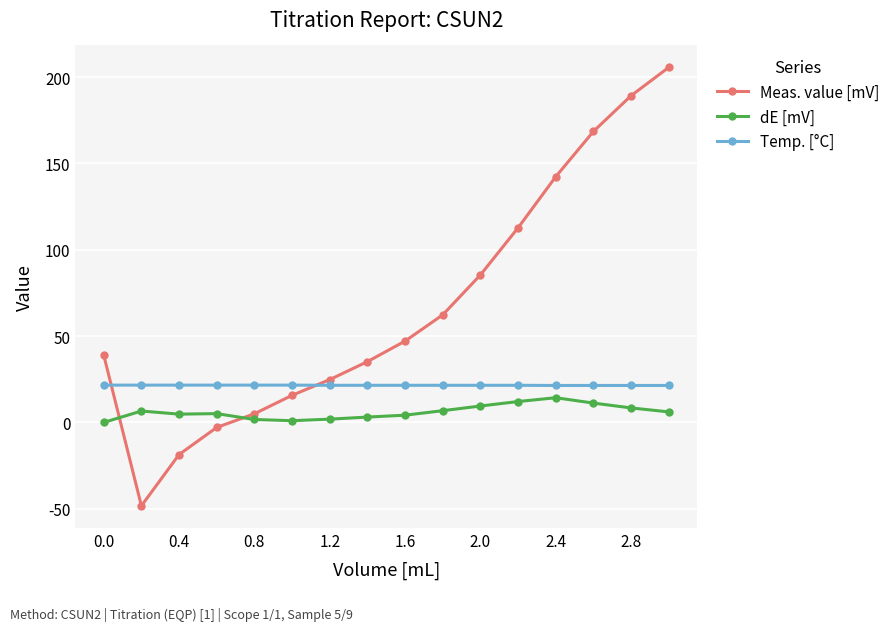

Rank the series by their average value, from highest to lowest.

Meas. value [mV], Temp. [°C], dE [mV]